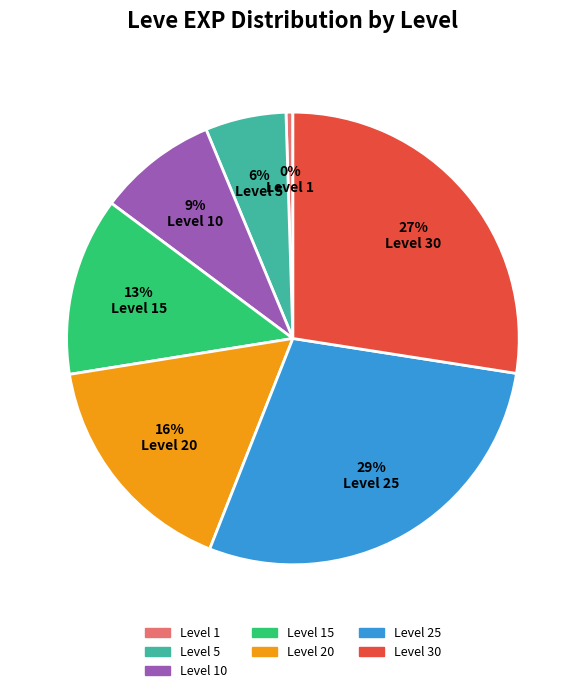

Which has a higher value, Level 15 or Level 10?

Level 15